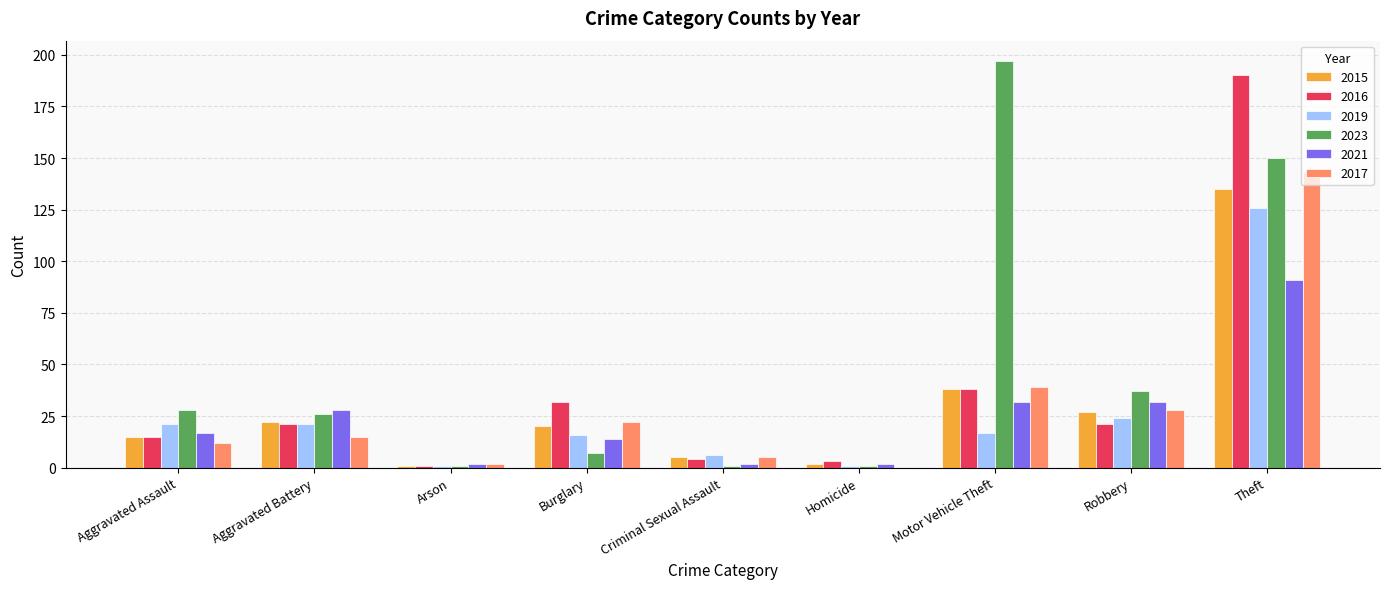

What are all the series names shown in the legend?

2015, 2016, 2019, 2023, 2021, 2017